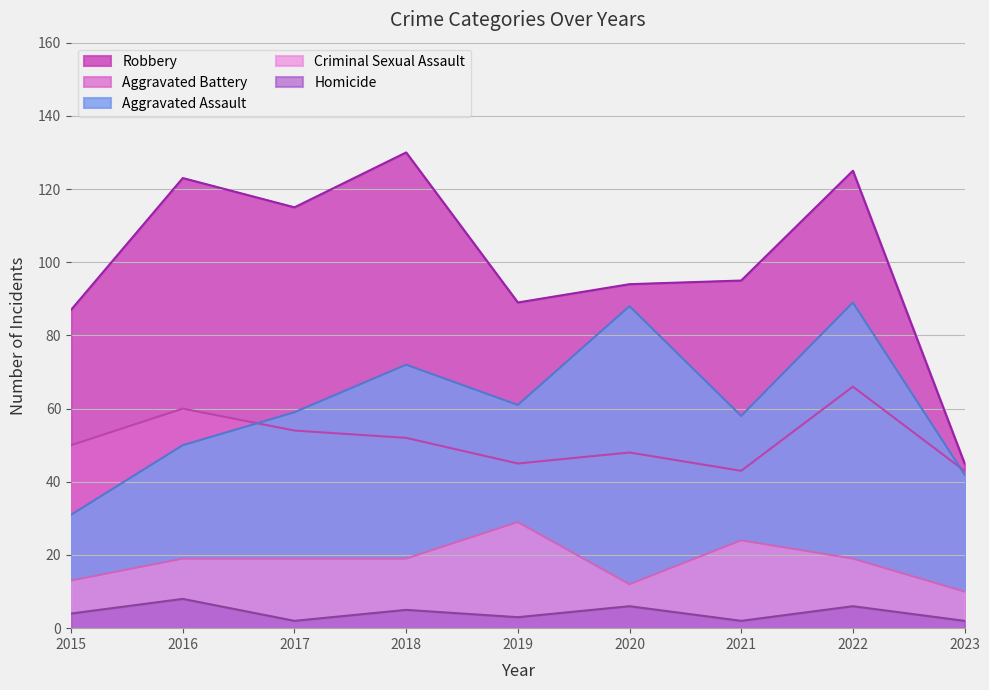

The Aggravated Assault series shows 50 at 2016. True or false?

True